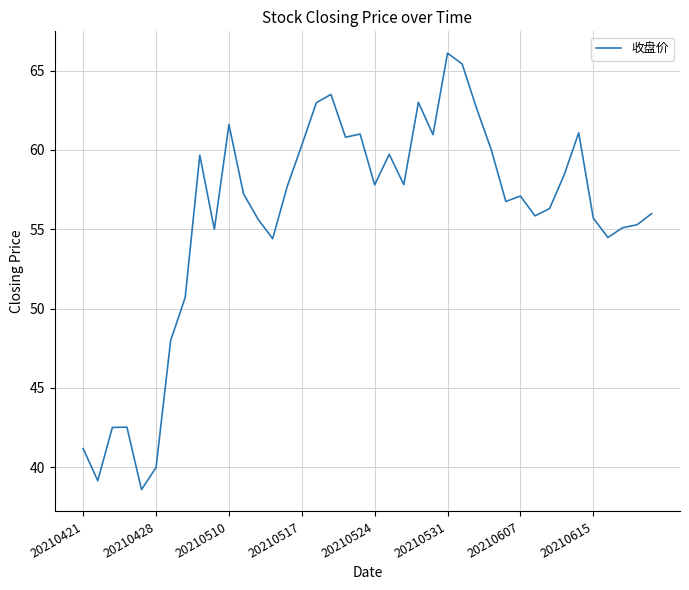

What is the greatest value displayed?

66.1